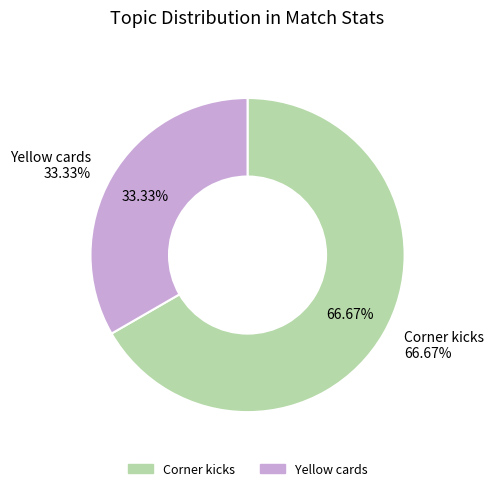

Count the number of slices in the pie.

2